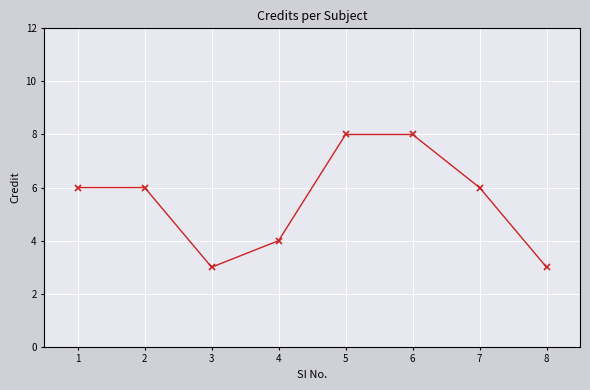

What is the difference between the values at 6 and 2?

2